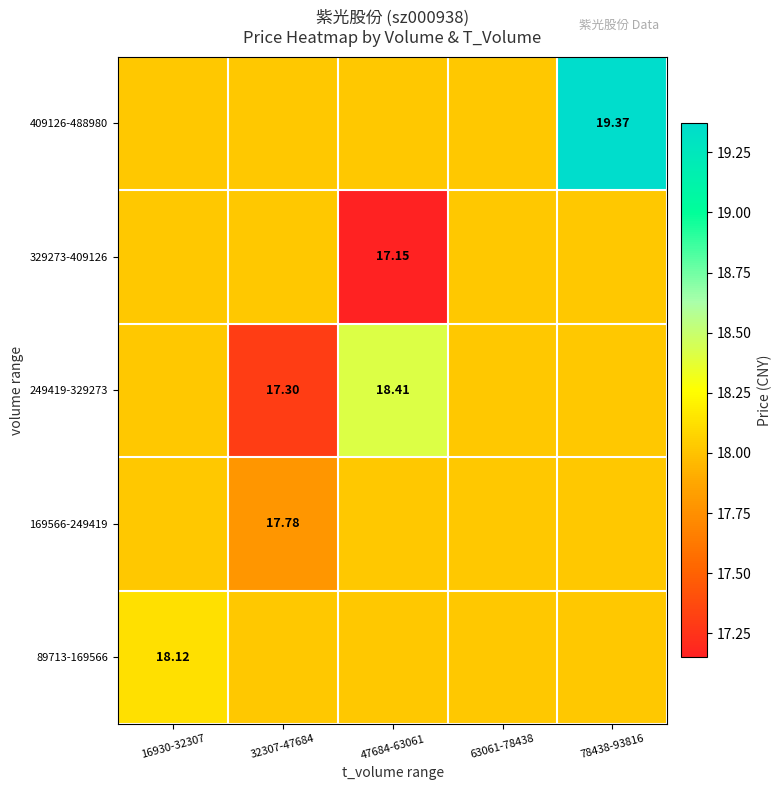

What is the sum of all 169566-249419 values?

89.9